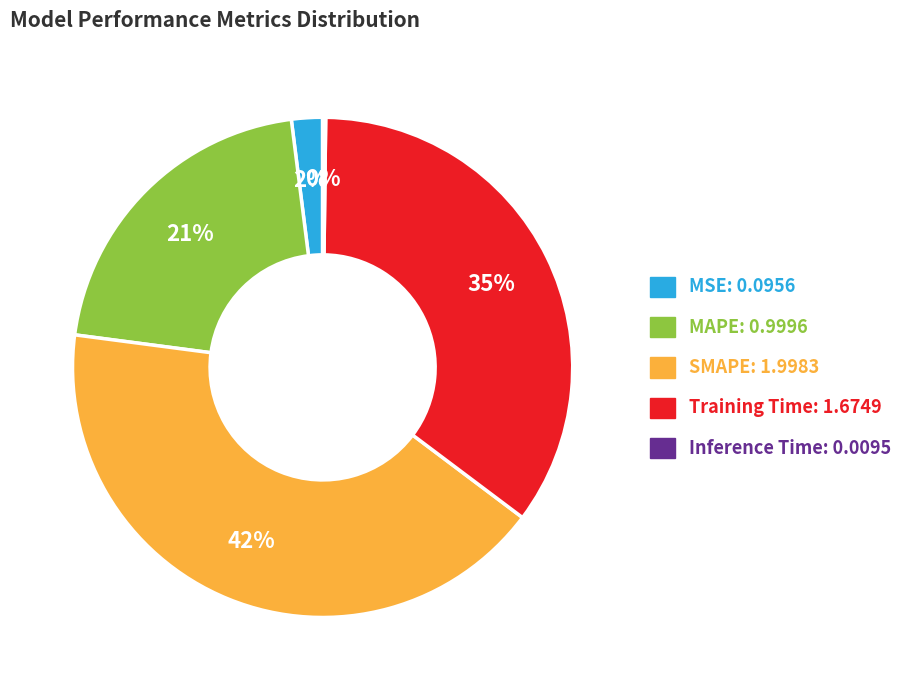

Approximately how many times larger is the value at MAPE compared to Training Time?

0.6